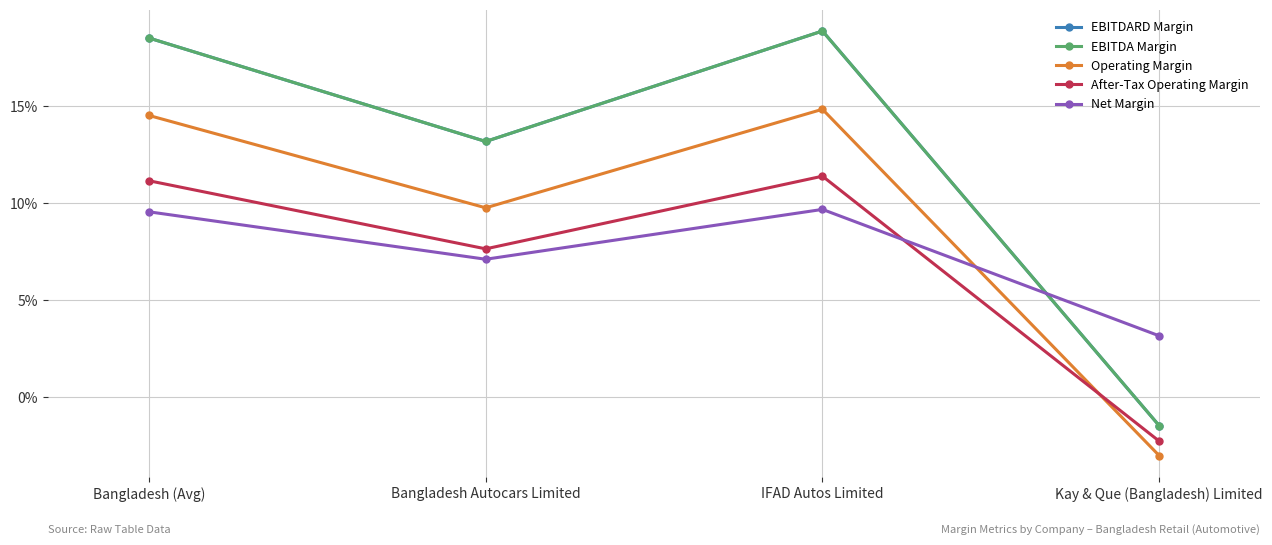

True or false: Net Margin has more than 0 interior local peaks.

True